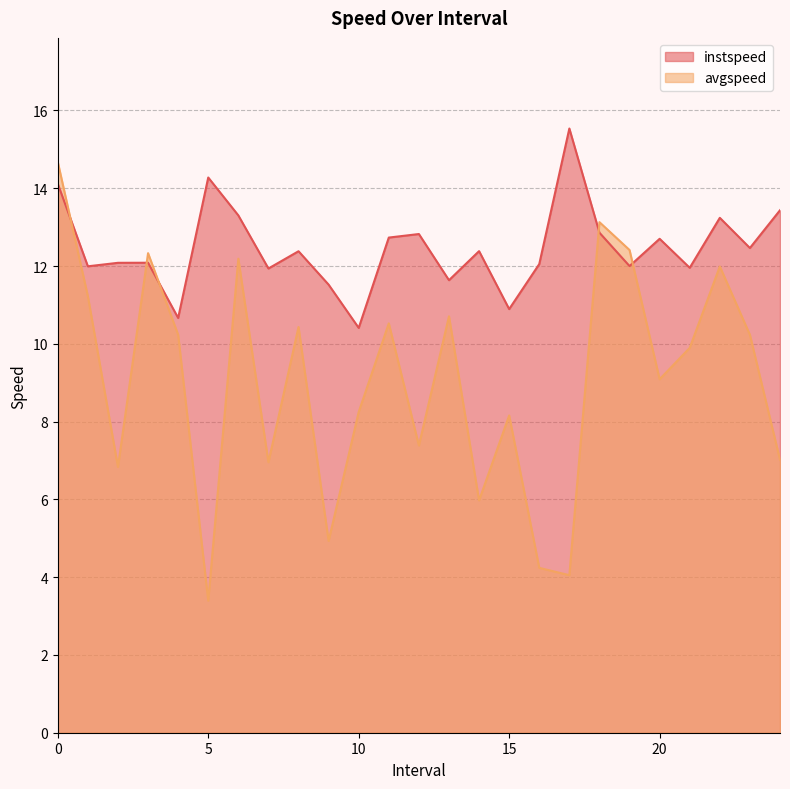

What is the total value across all series at 8.0?

22.8